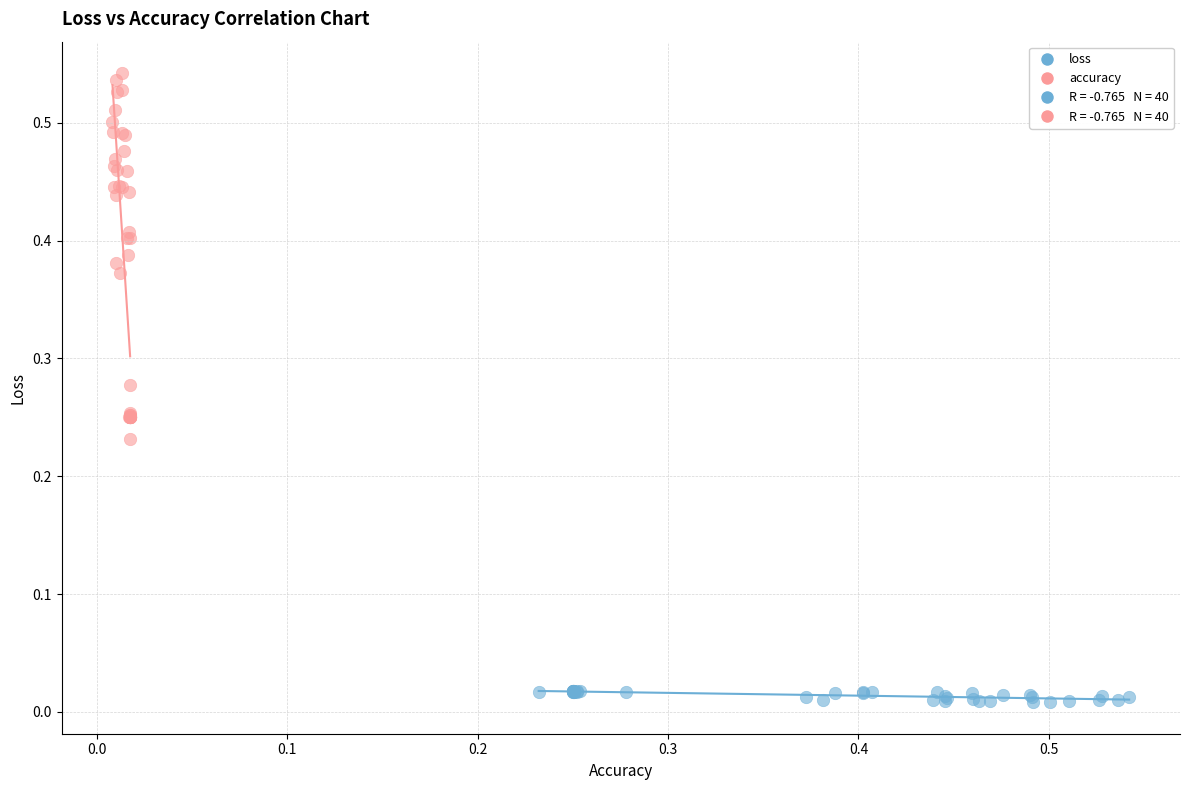

Which series contains the highest Y value?

accuracy